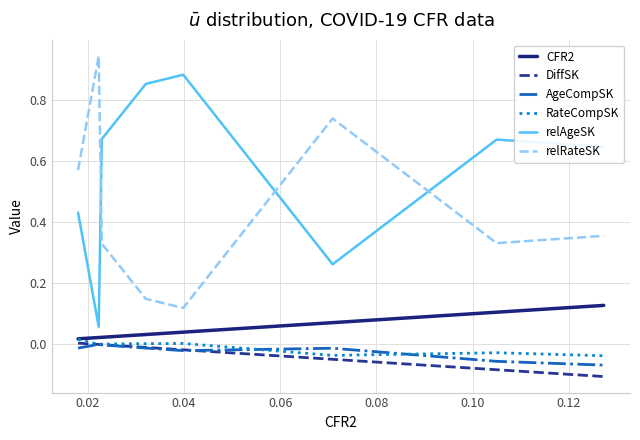

In AgeCompSK, how many points are lower than both neighbors (excluding endpoints)?

1